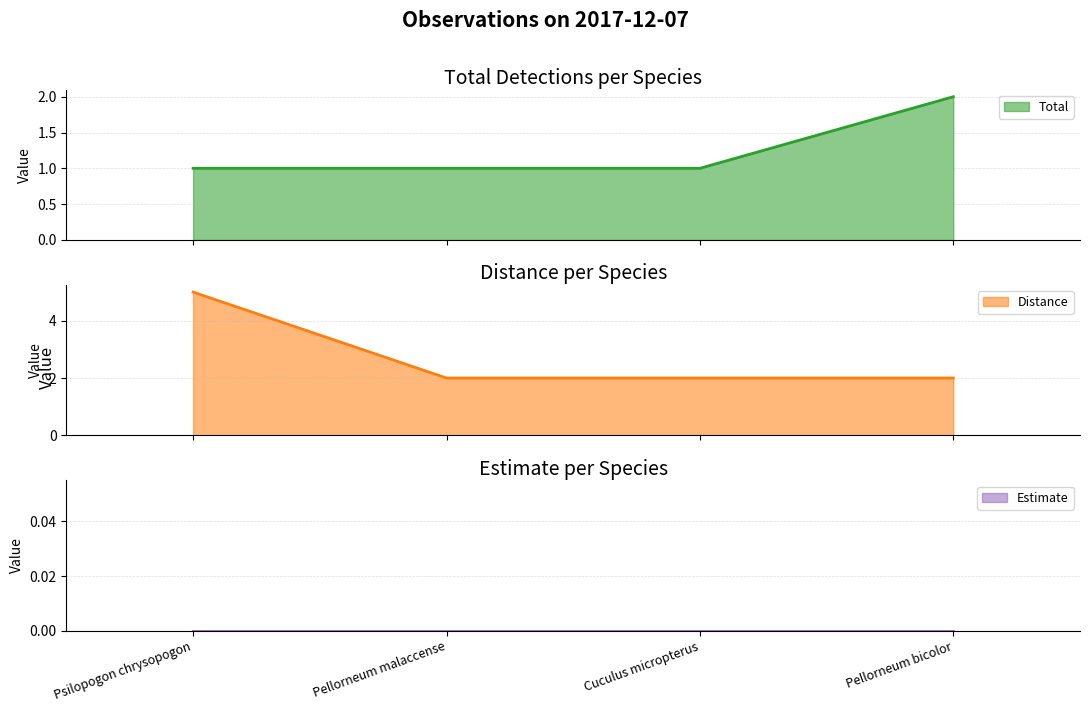

What is the label of the 2nd point from the right?

Cuculus micropterus